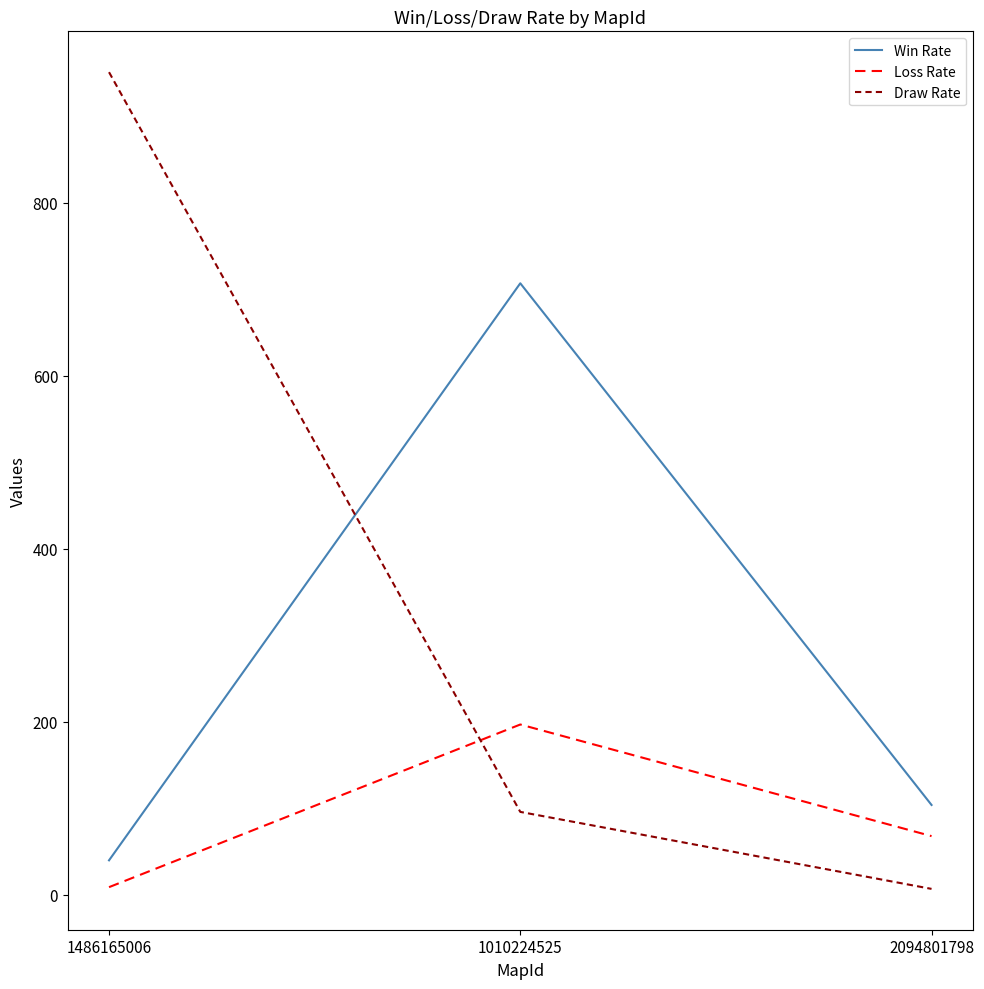

The Draw Rate series shows 24 at 1010224525. True or false?

False